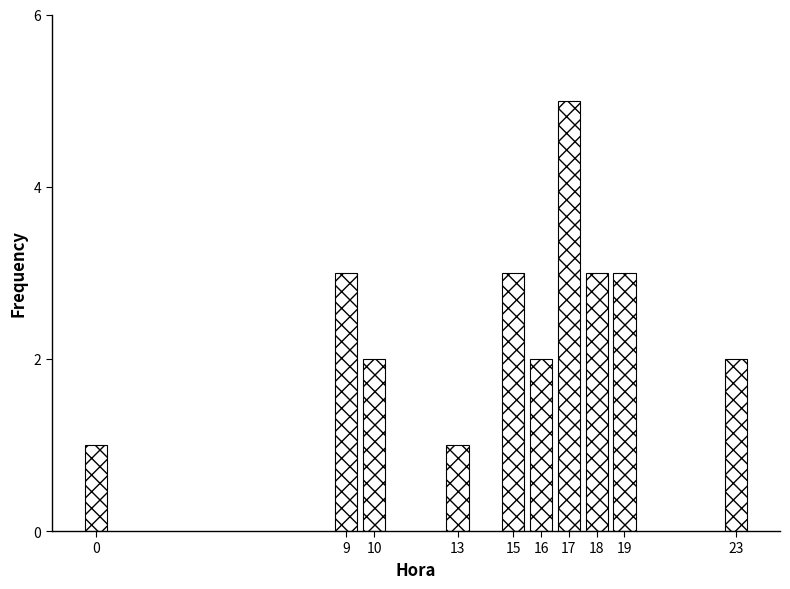

Reading left to right, list all the values displayed in this chart.

0=1	9=3	10=2	13=1	15=3	16=2	17=5	18=3	19=3	23=2